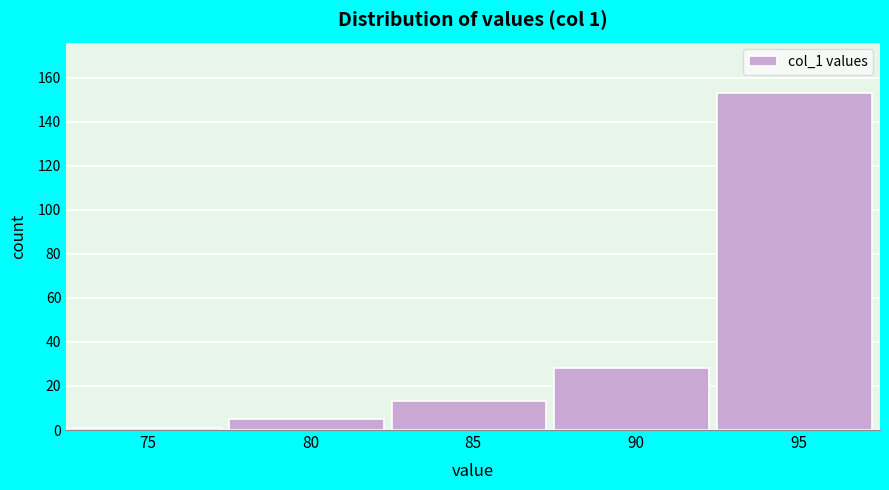

Reading right to left, extract all data points from this chart.

95=153	90=28	85=13	80=5	75=1